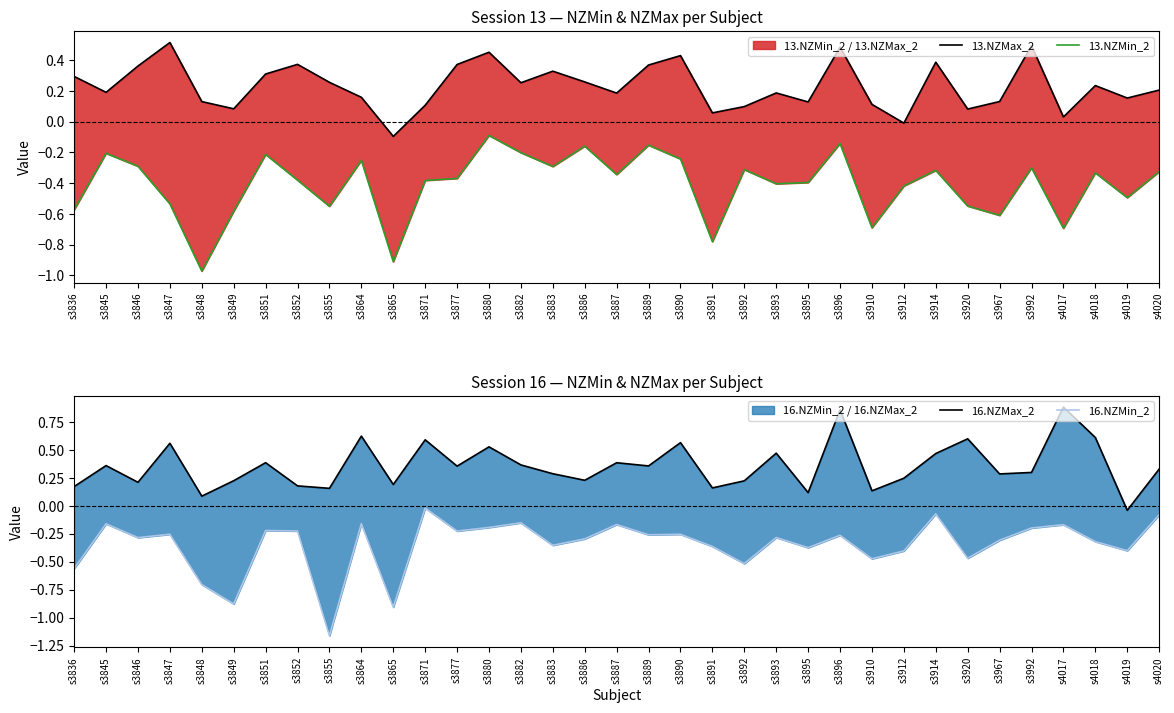

What is the highest value of the 13.NZMax_2 series?

0.5